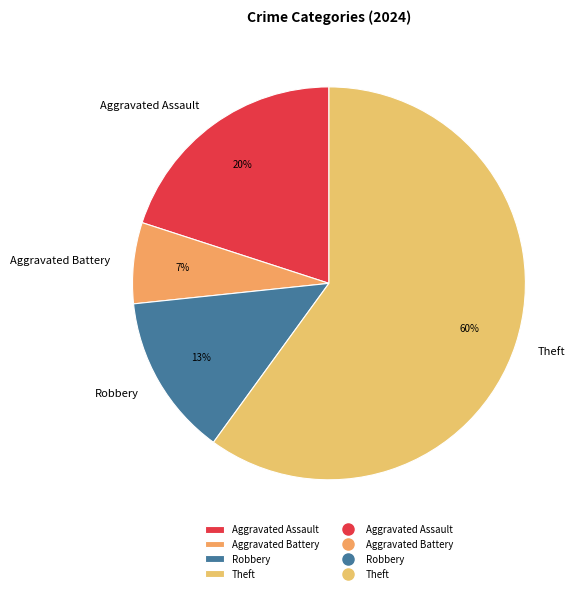

The Theft slice represents 68% of the pie. True or false?

False